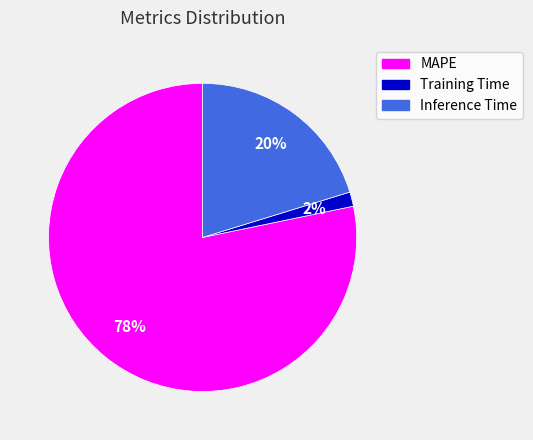

To the nearest percent, what percentage of the pie is Inference Time?

20%